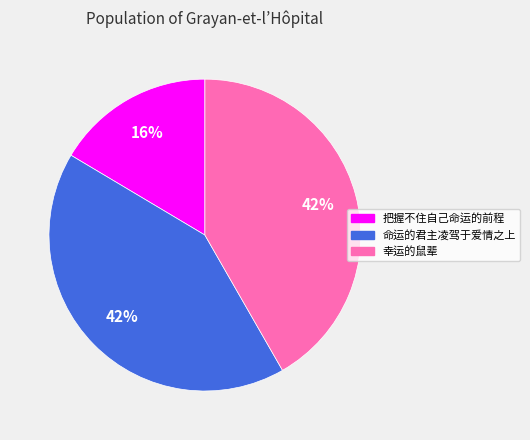

What is the smallest slice in the pie chart?

把握不住自己命运的前程